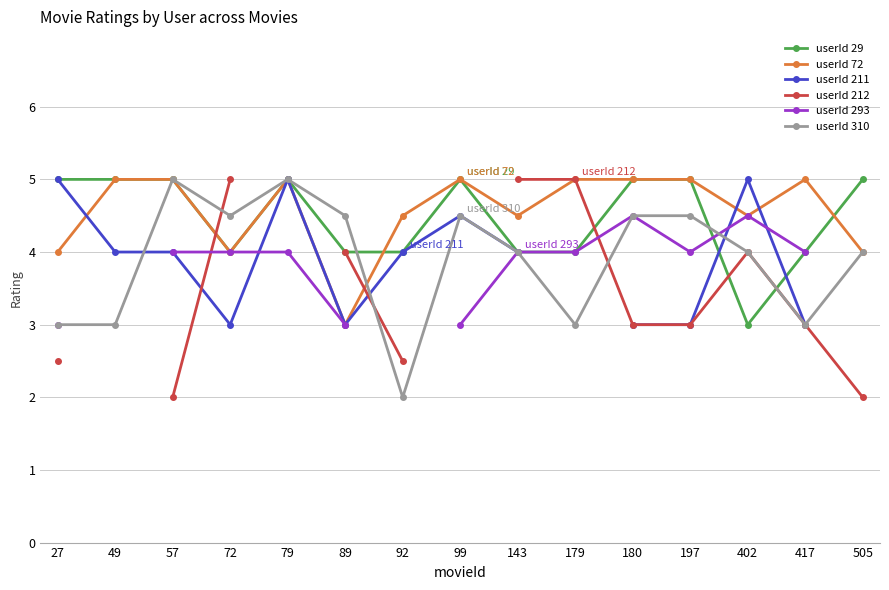

How many userId 212 values are between 2 and 3?

7